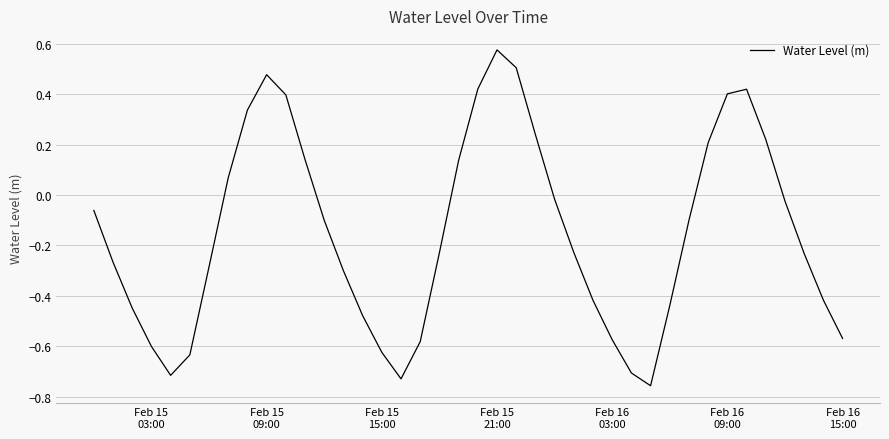

What is the difference between the maximum and minimum values?

1.3